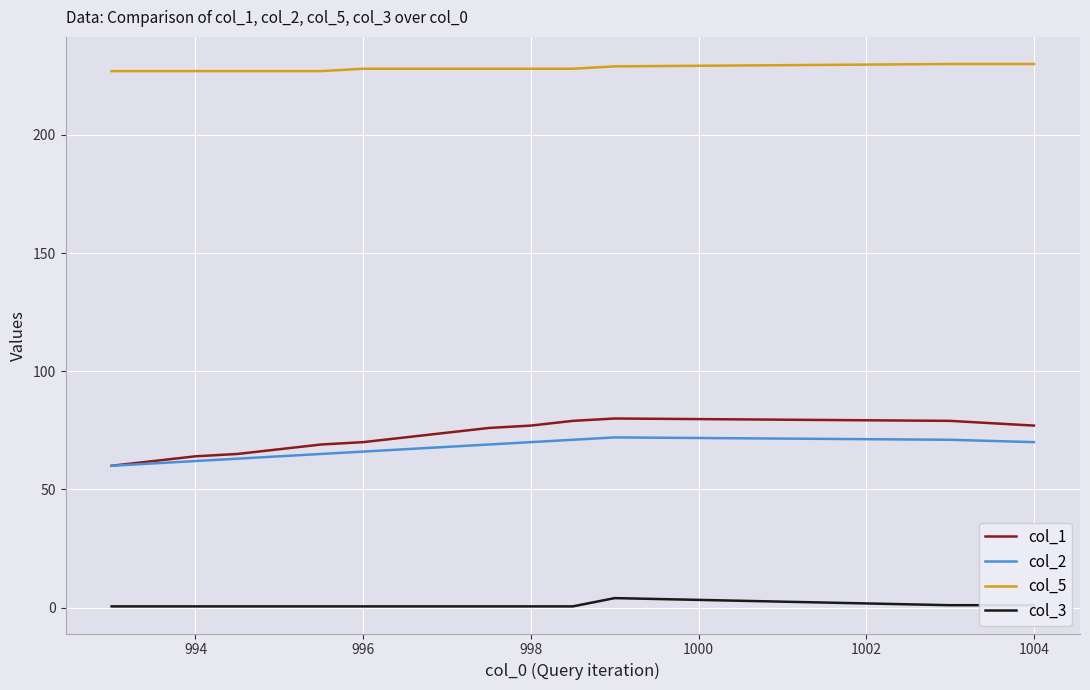

True or false: col_3 and col_1 intersect in this chart.

False